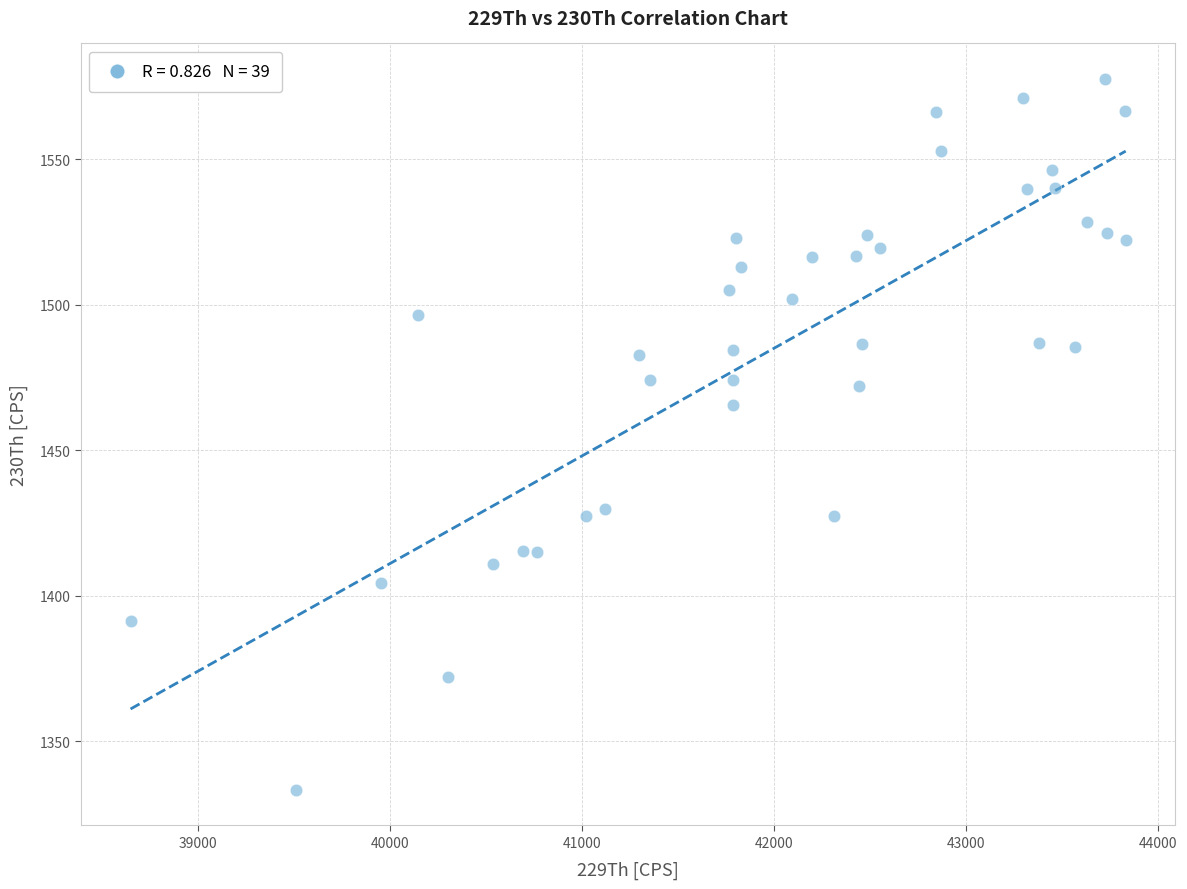

What Y value in the scatter plot is closest to 1455?

1465.6